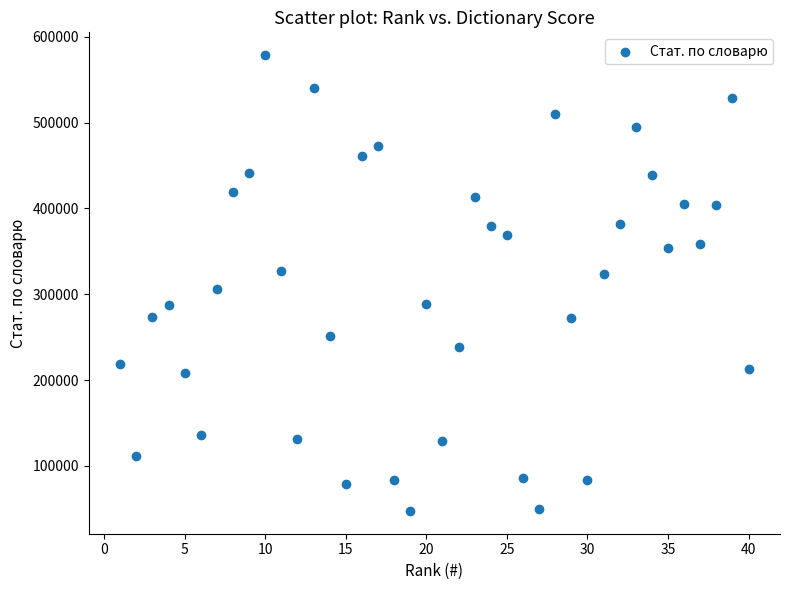

What is the range of X values (max minus min)?

39